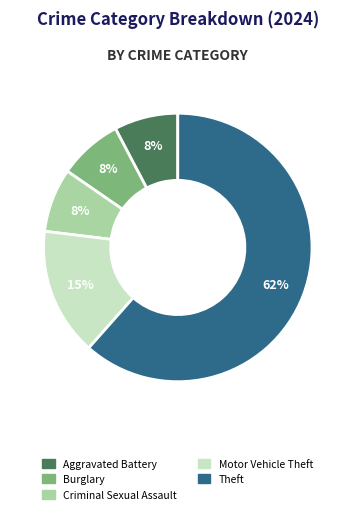

To the nearest percent, what is the average slice percentage?

20%